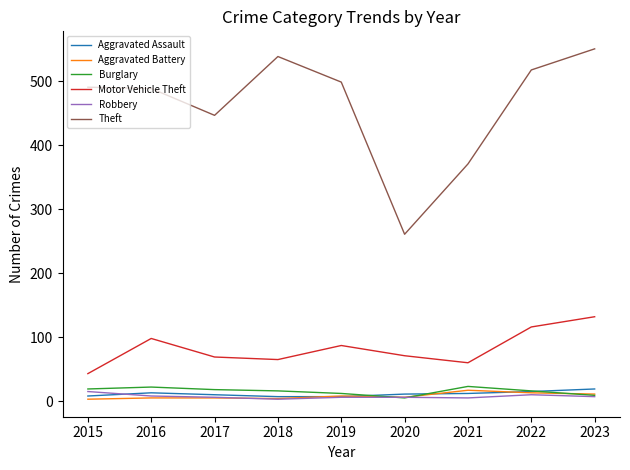

Is the value of Aggravated Battery at 2021 greater than the value of Robbery at 2022?

Yes